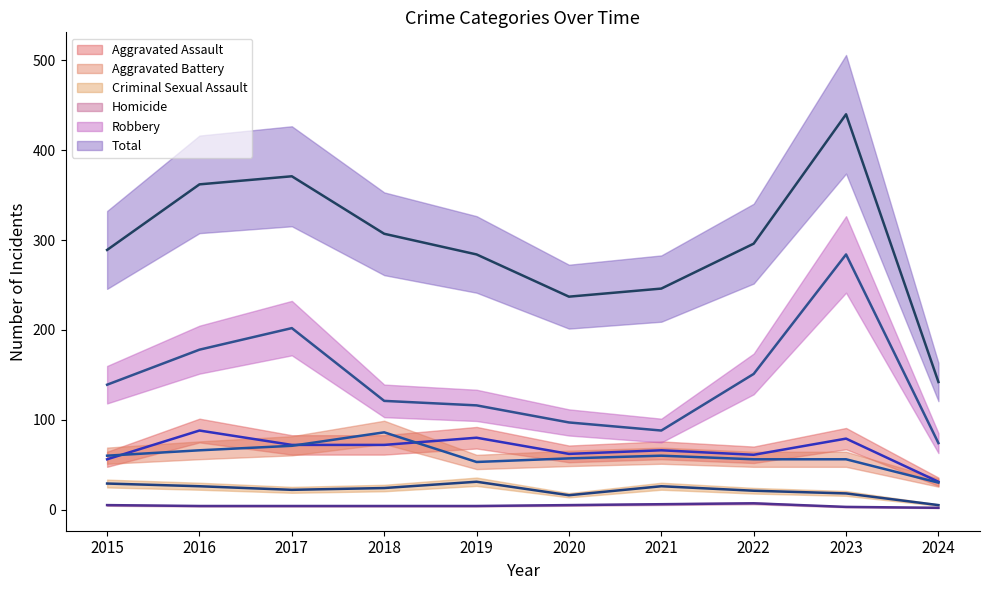

What is the maximum value for Robbery?

284